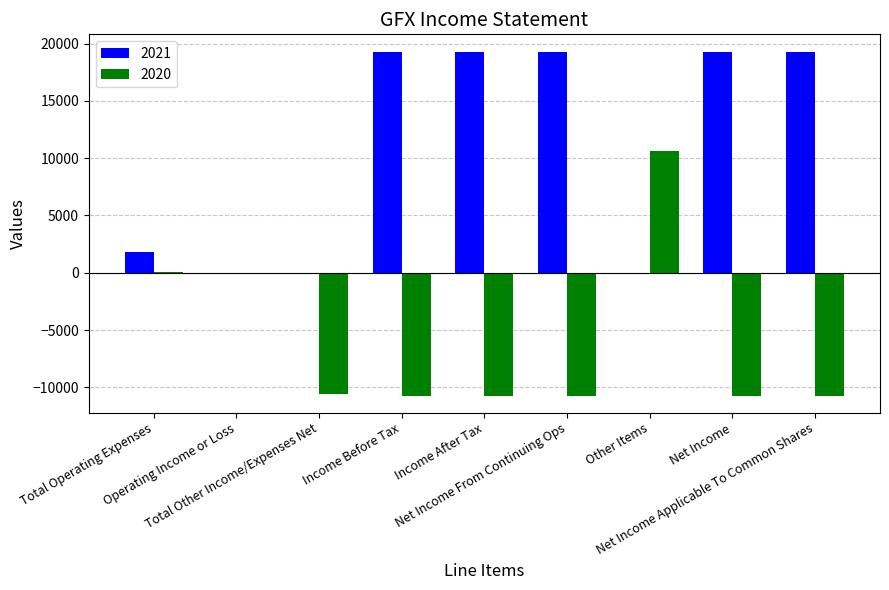

What value does the 2021 series have at Total Operating Expenses, to the nearest 50?

1800